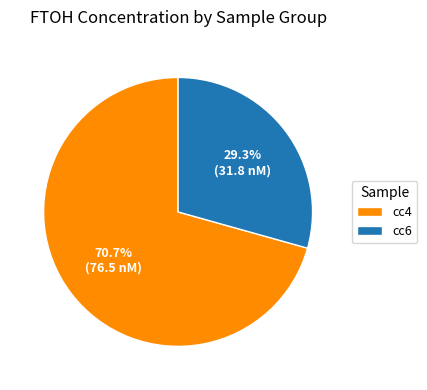

What is the ratio of the value at cc6 to the value at cc4?

0.4